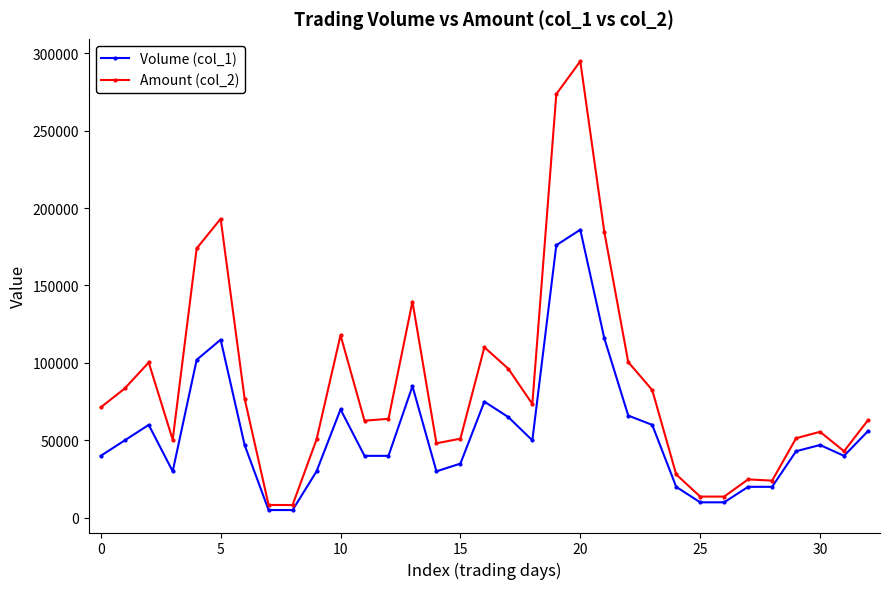

True or false: Volume (col_1) has more than 0 interior local peaks.

True